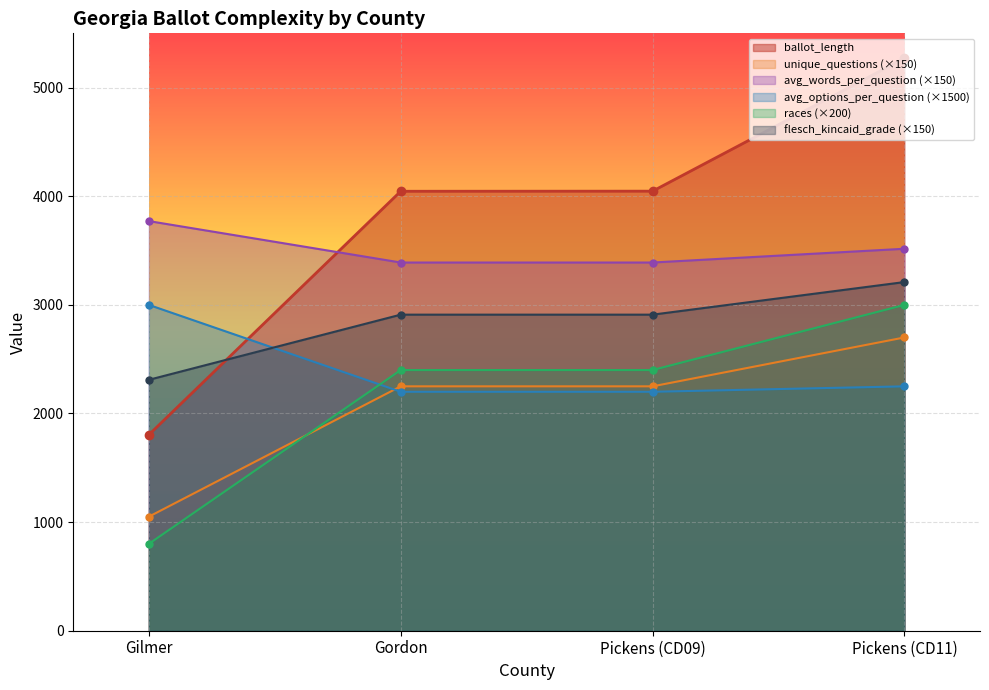

At which label does unique_questions reach its minimum?

Gilmer